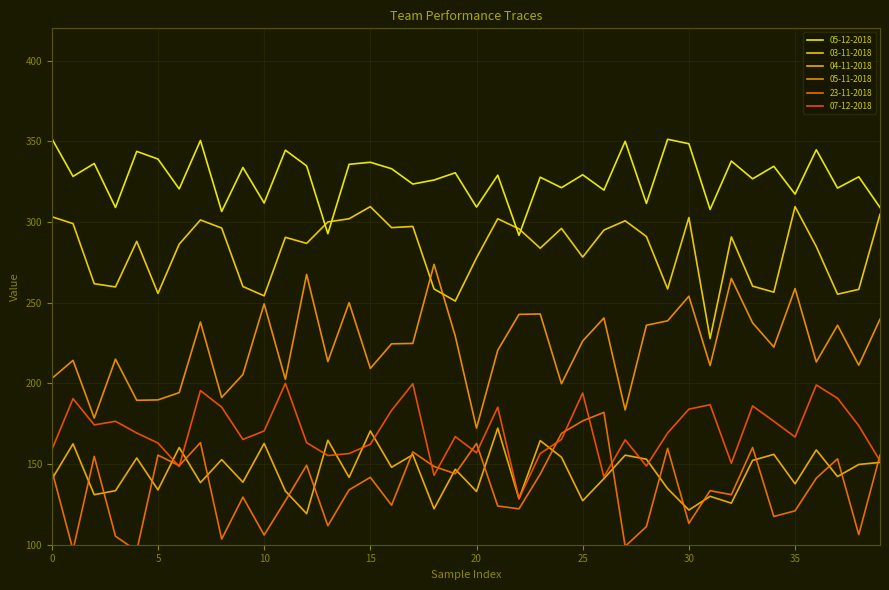

At which label is 04-11-2018 closest to 145?

19